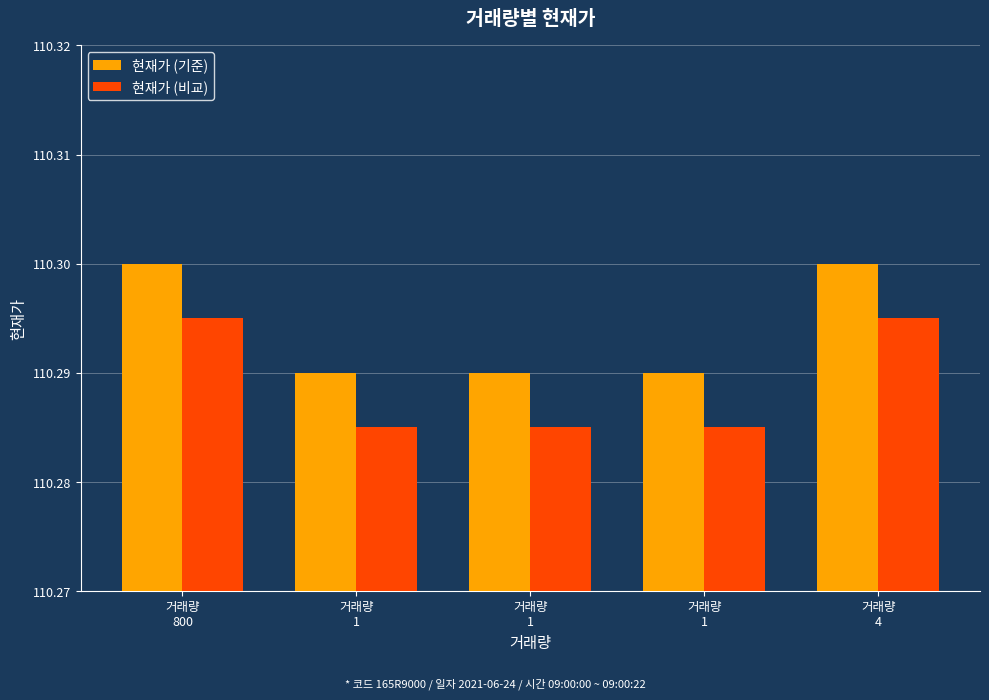

Rank the series by their average value, from highest to lowest.

현재가 (기준), 현재가 (비교)